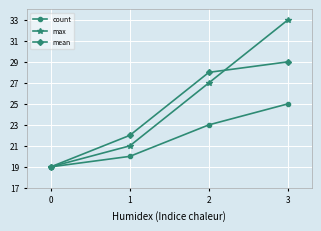

Rank the categories by max value from highest to lowest.

3, 2, 1, 0